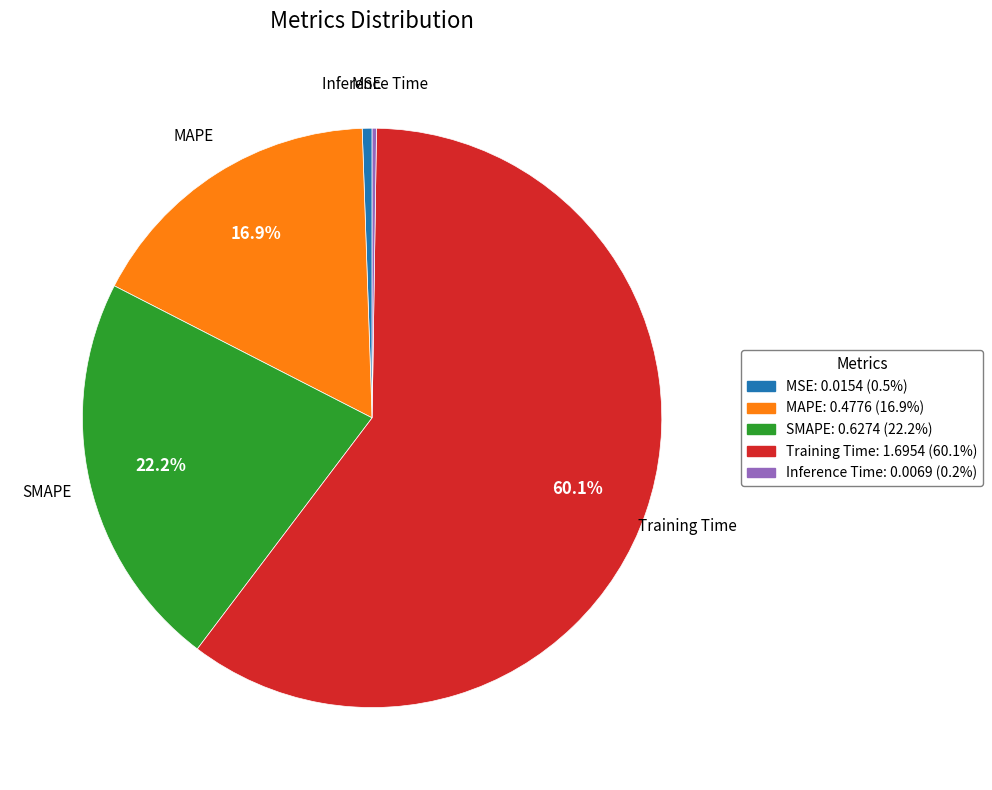

Which slice represents more than half of the pie?

Training Time